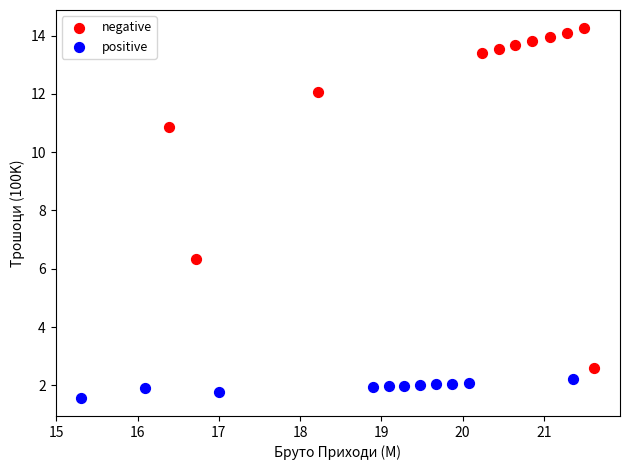

Which series contains the lowest Y value?

positive